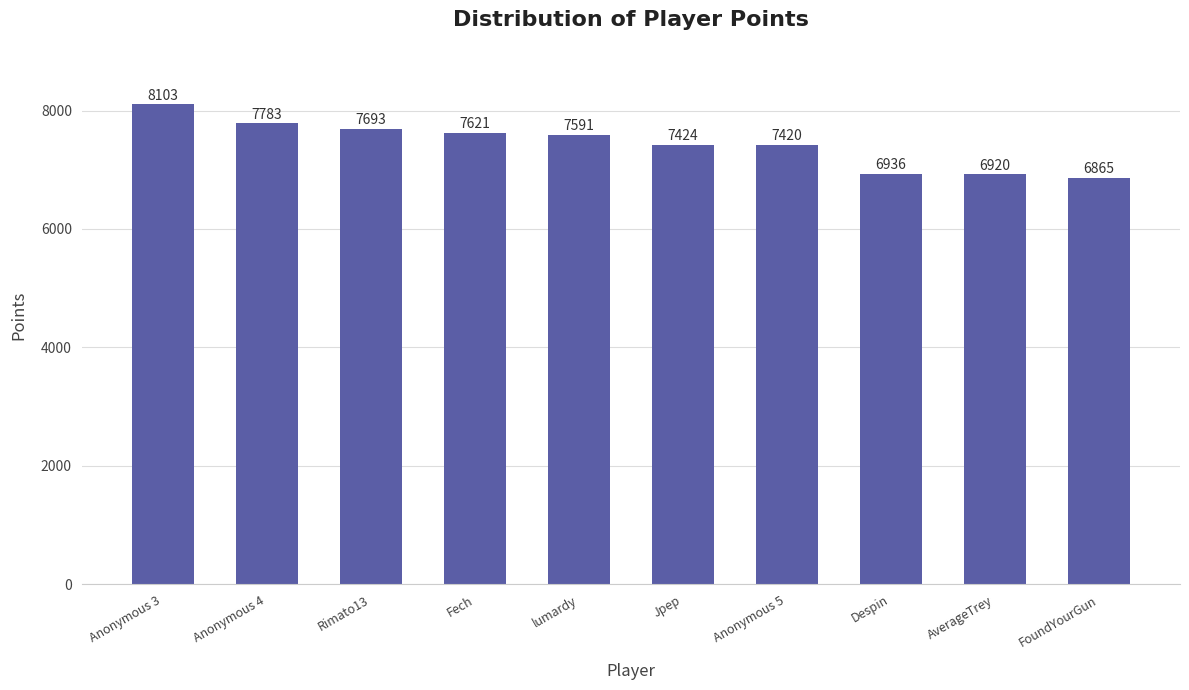

At which label does the data first exceed 7591?

Anonymous 3